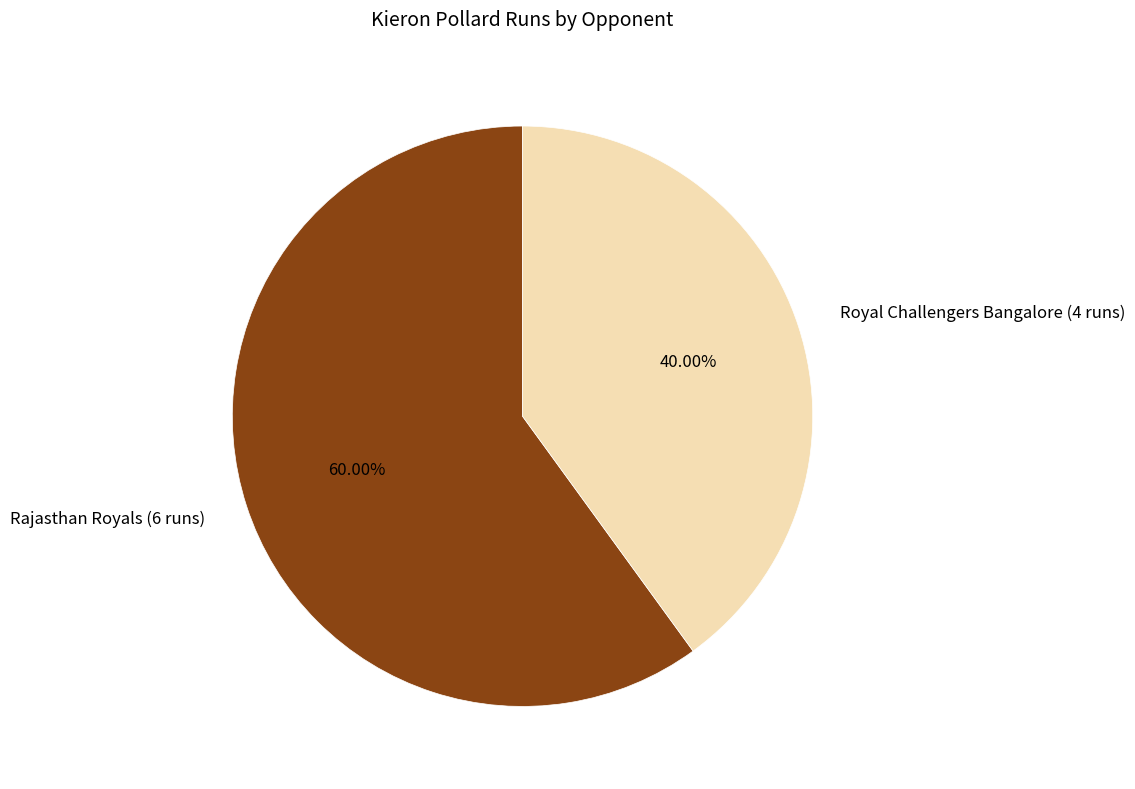

Approximately how many times larger is the value at Royal Challengers Bangalore (4 runs) compared to Rajasthan Royals (6 runs)?

0.7